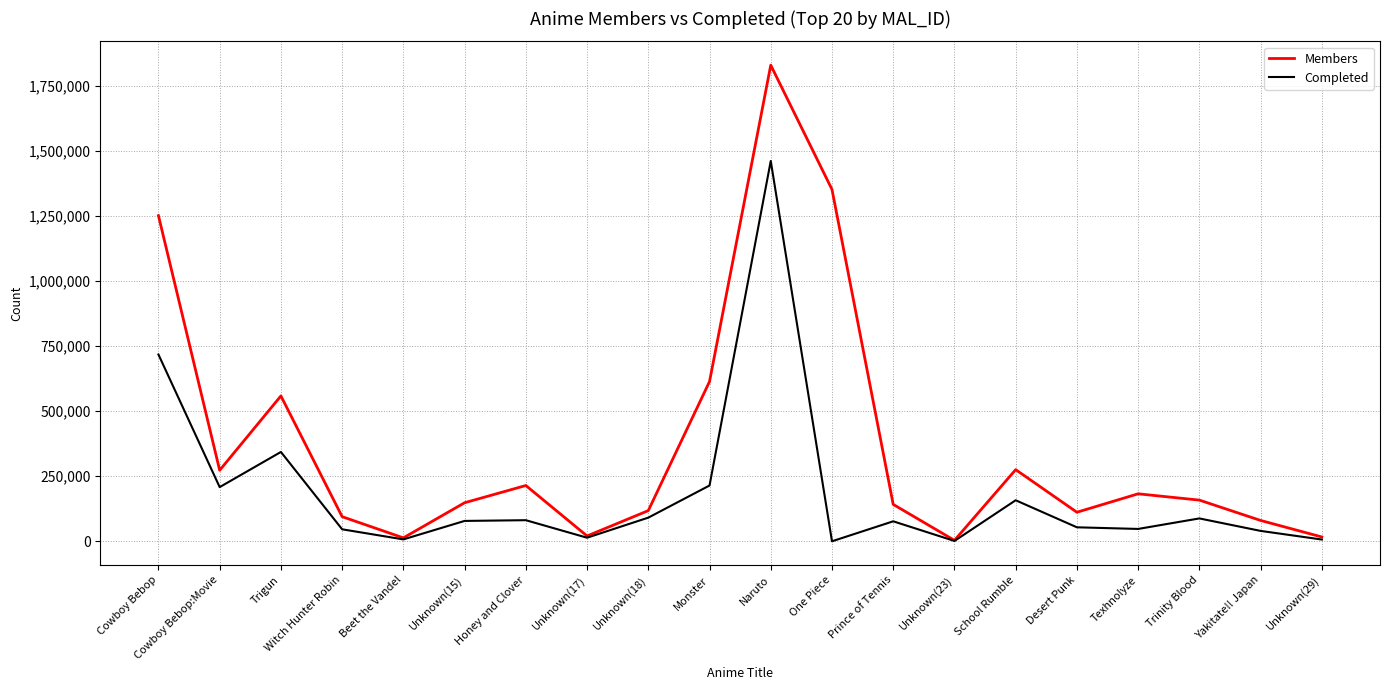

Is the value of Completed at Unknown(17) greater than the value of Members at Desert Punk?

No